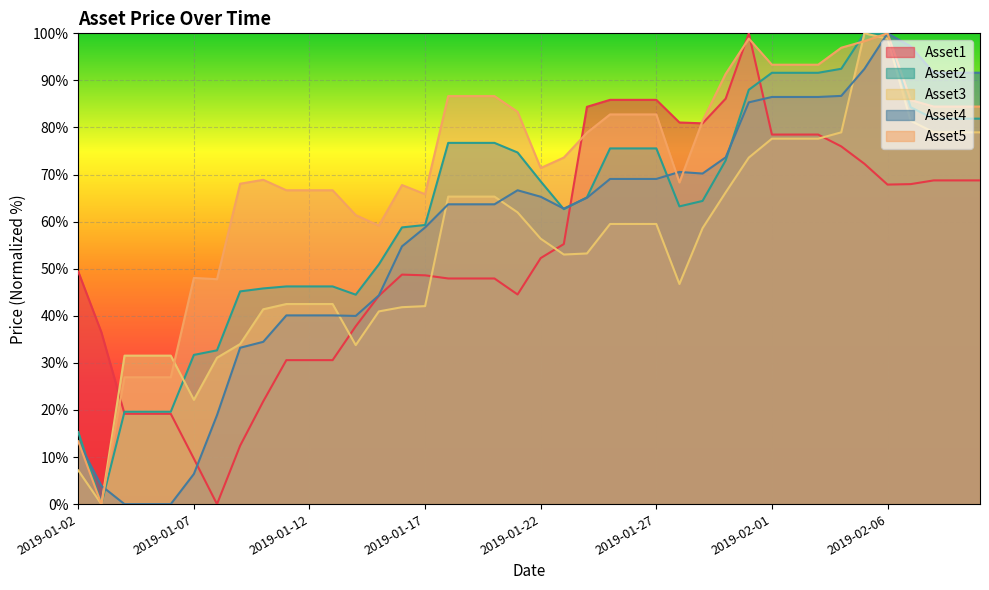

What is the sum of the Asset5 values at 2019-02-10 and 2019-01-24?

163.3